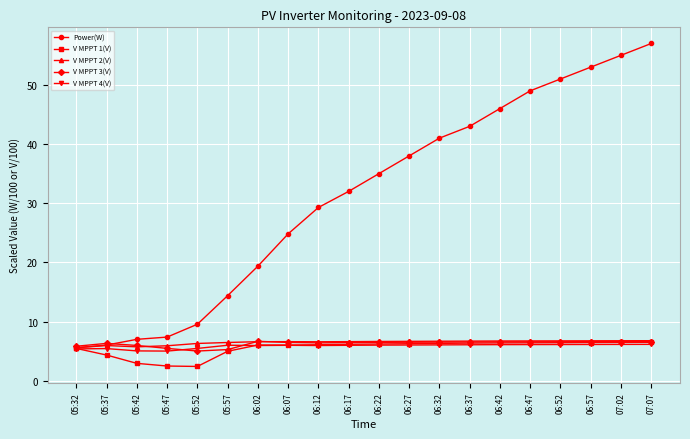

Which series has the largest total across all categories?

Power(W)